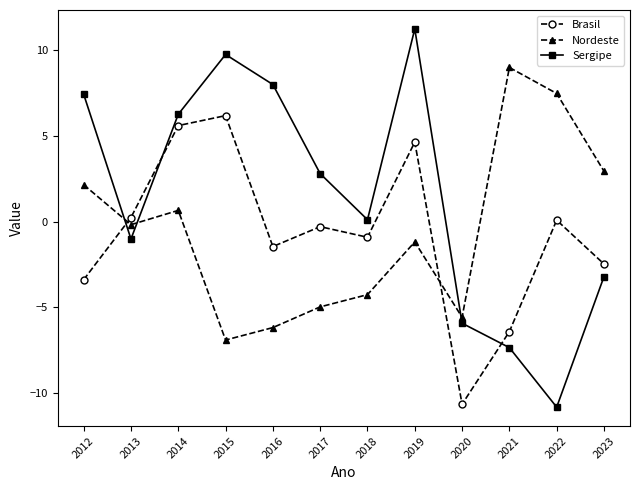

What is the difference between the Sergipe values at 2015 and 2021?

17.1